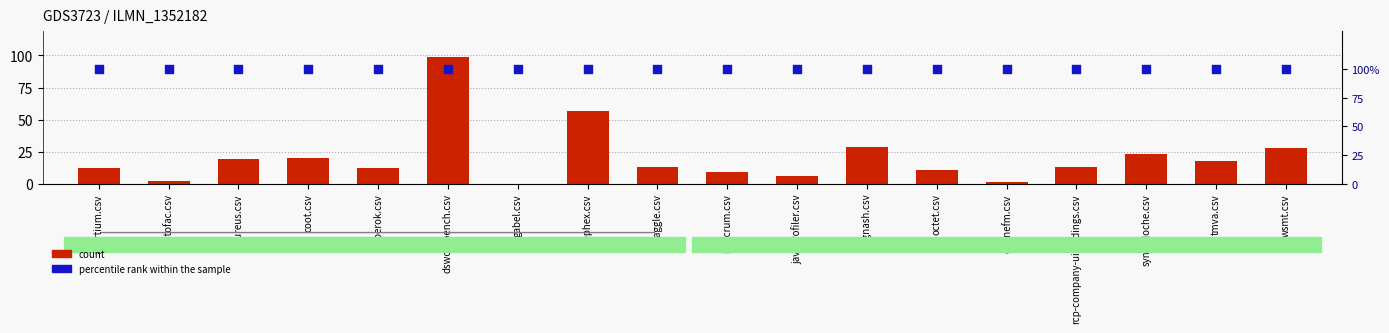

What are all the series names shown in the legend?

count, percentile rank within the sample